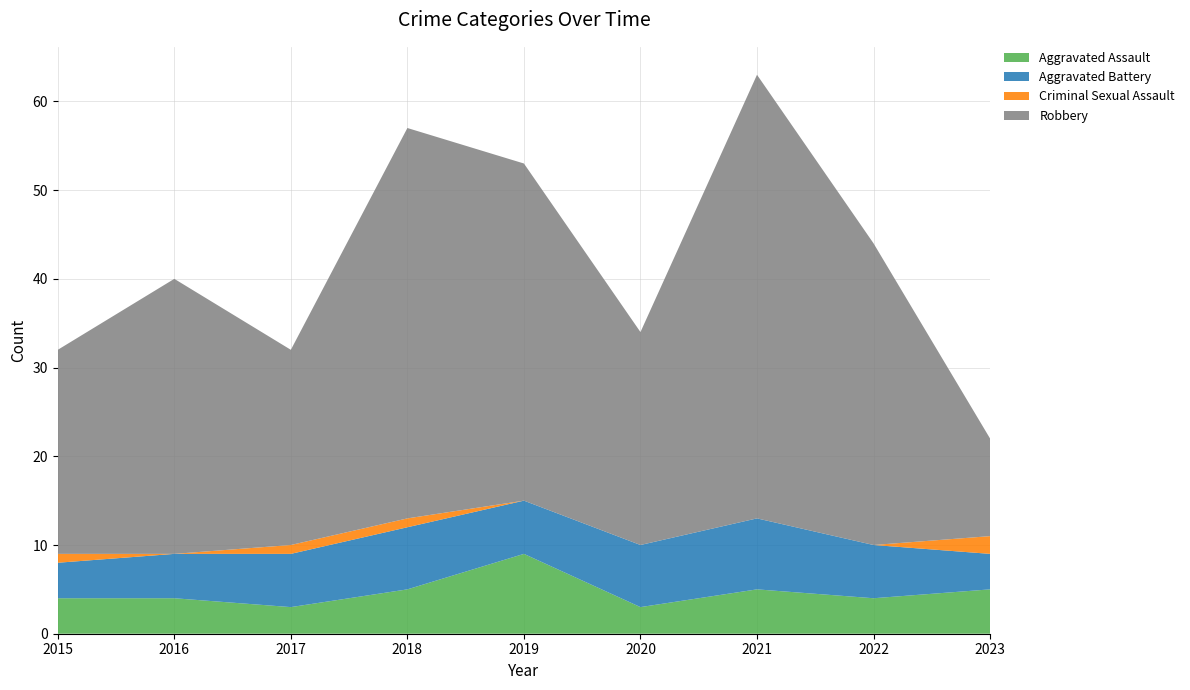

Reading left to right, list all the values displayed in this chart.

Aggravated Assault: 4	4	3	5	9	3	5	4	5
Aggravated Battery: 4	5	6	7	6	7	8	6	4
Criminal Sexual Assault: 1	0	1	1	0	0	0	0	2
Robbery: 23	31	22	44	38	24	50	34	11